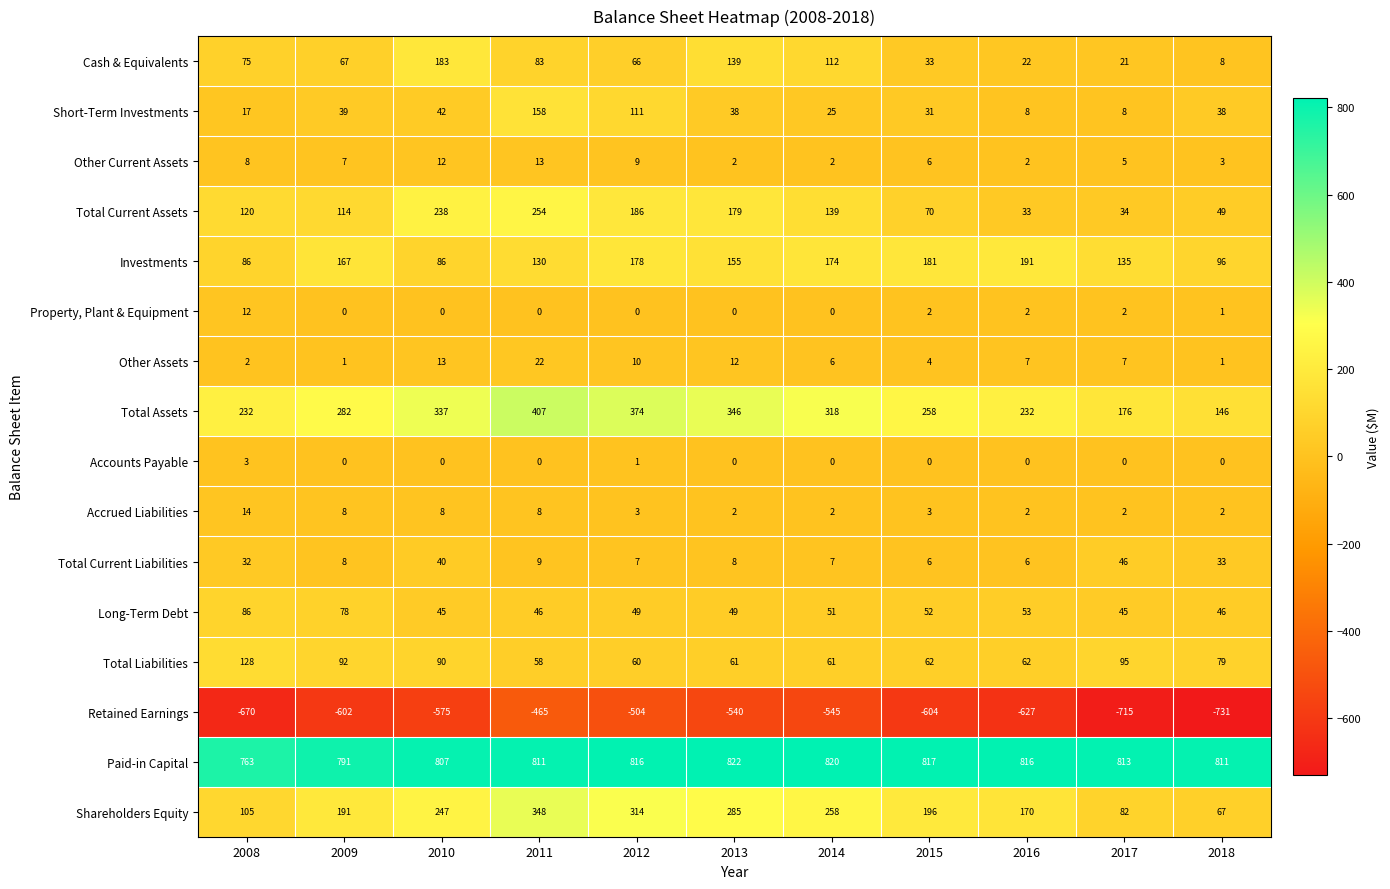

Which series has the largest range (max minus min)?

Shareholders Equity